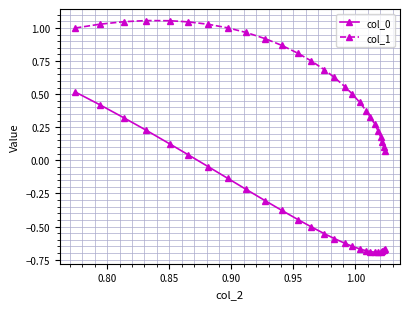

In col_0, how many points are lower than both neighbors (excluding endpoints)?

1